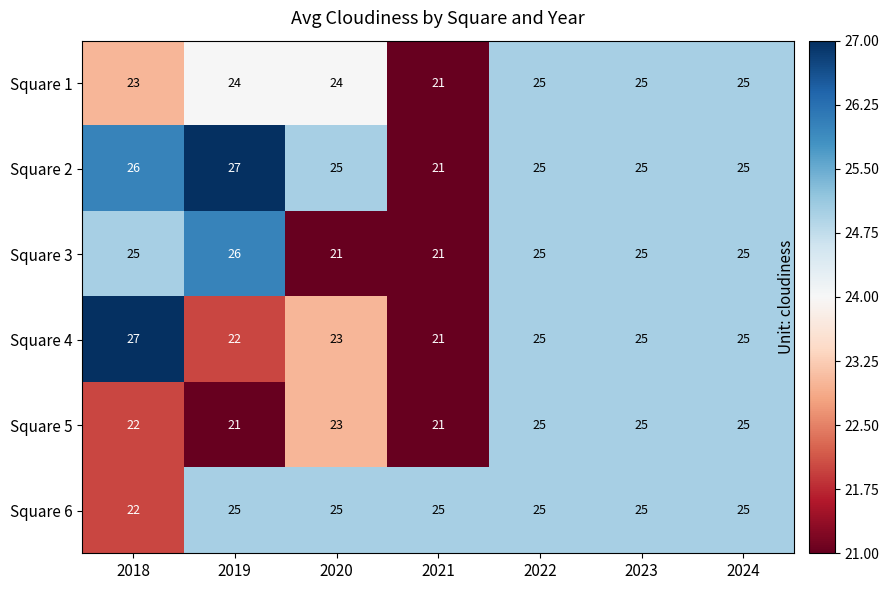

How many distinct data groups are displayed?

6